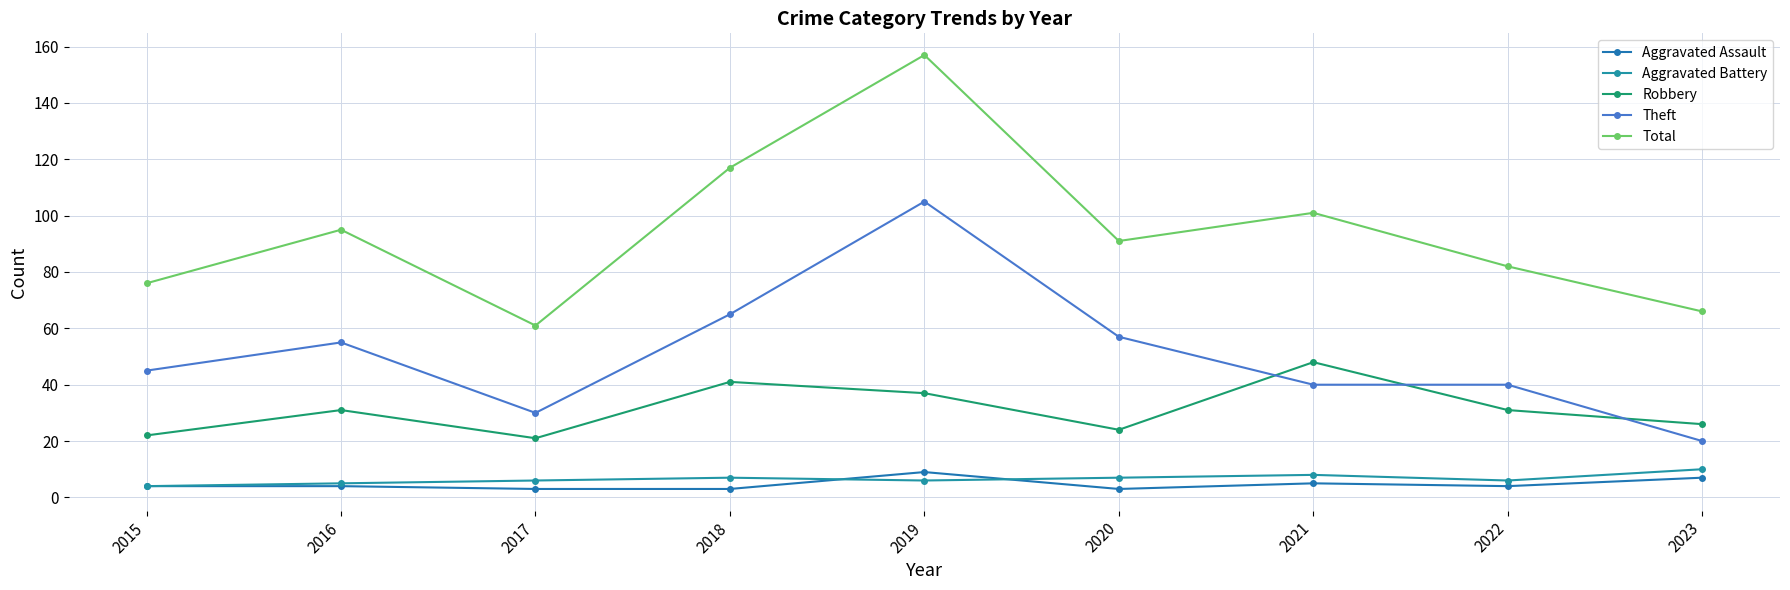

At which label does Theft reach its peak?

2019